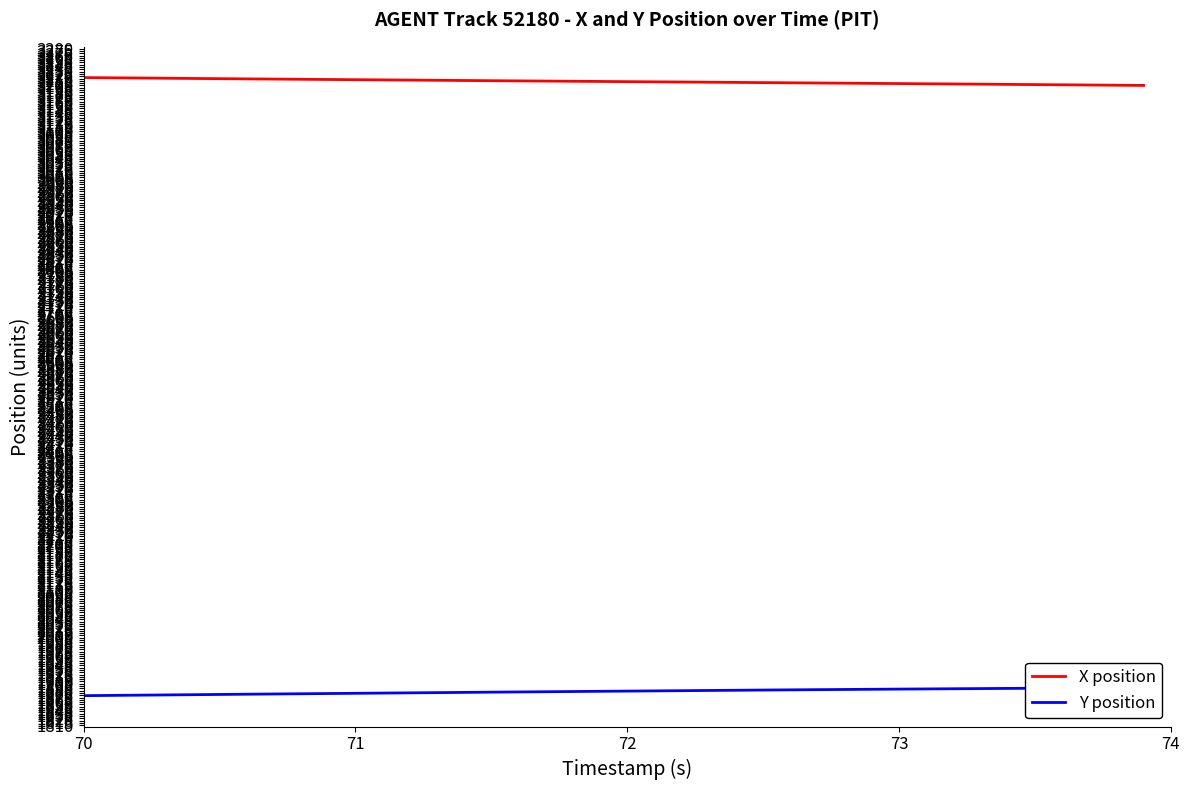

List the series in order of their overall mean, highest first.

X position, Y position